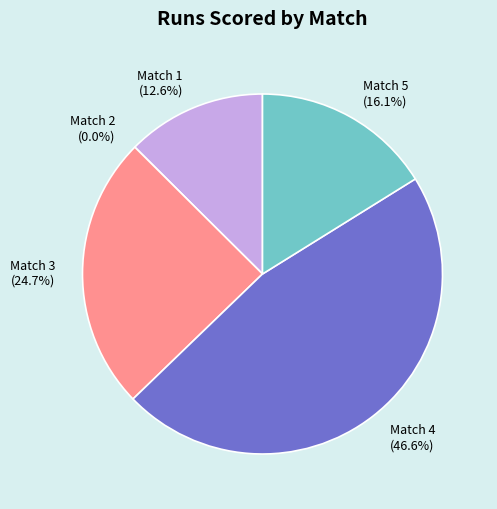

How many slices are in this pie chart?

5